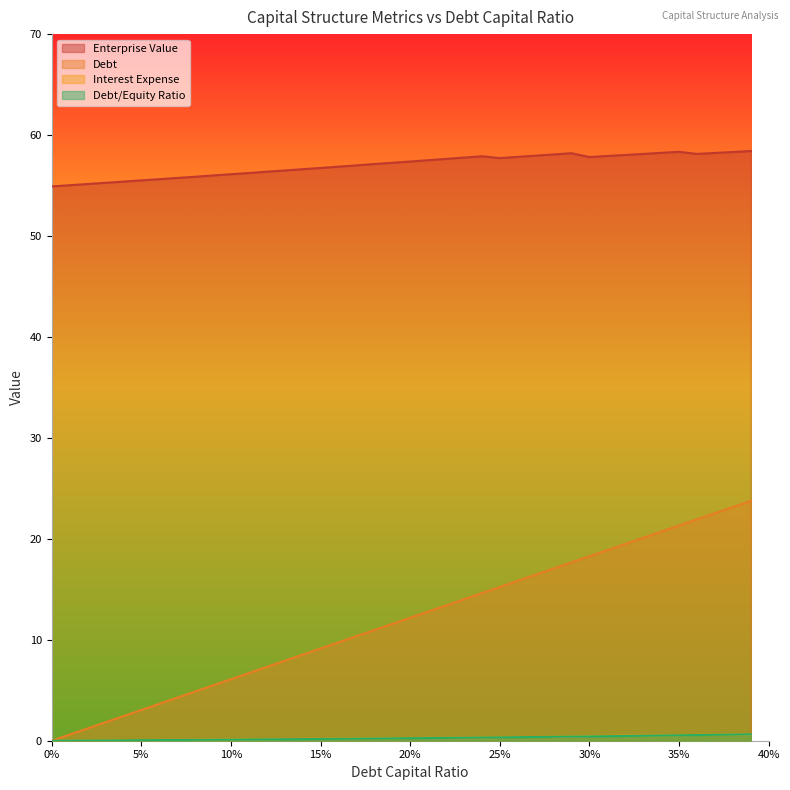

How many lines are shown in the chart?

4